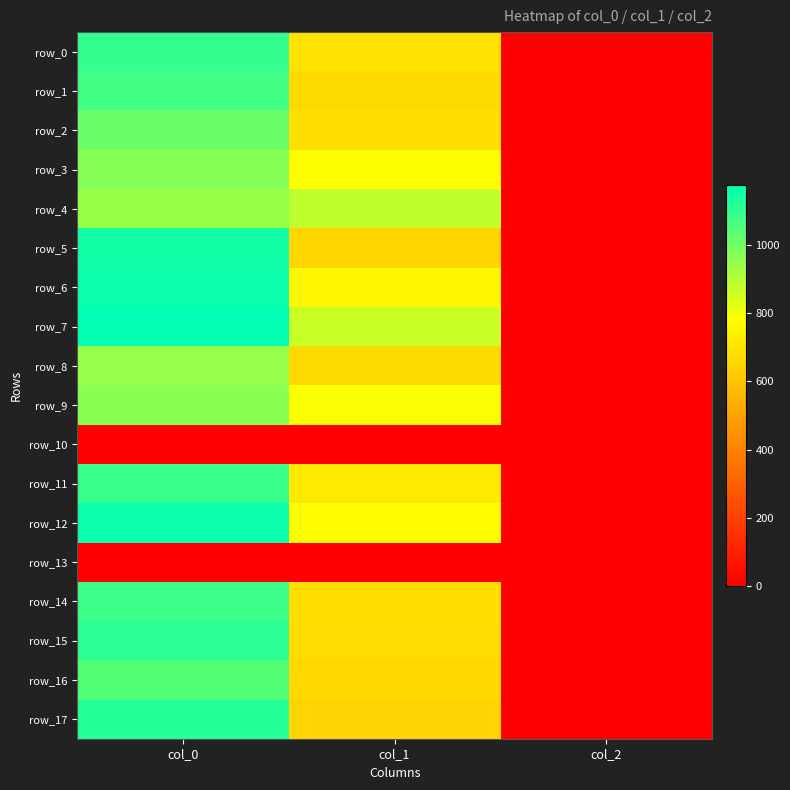

What is the approximate value of row_5 at col_0?

1150.0